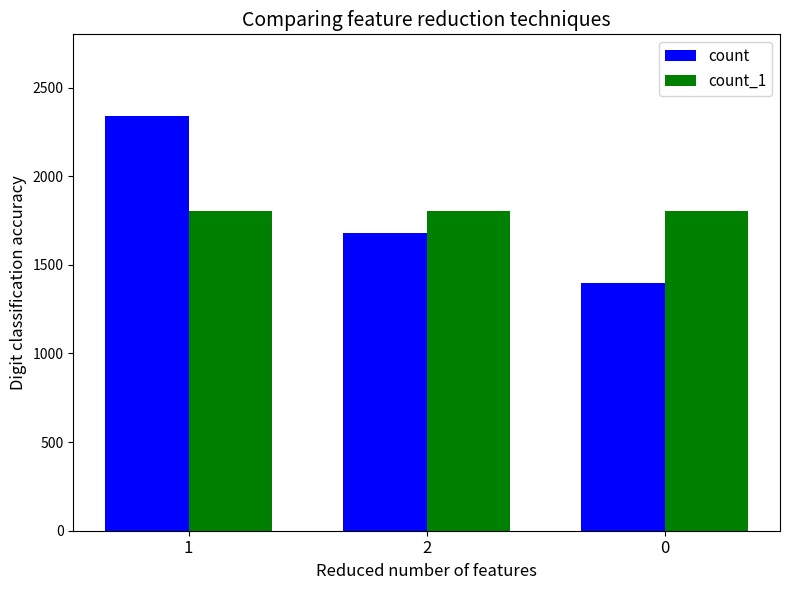

The value of count_1 at 0 is 2699. True or false?

False